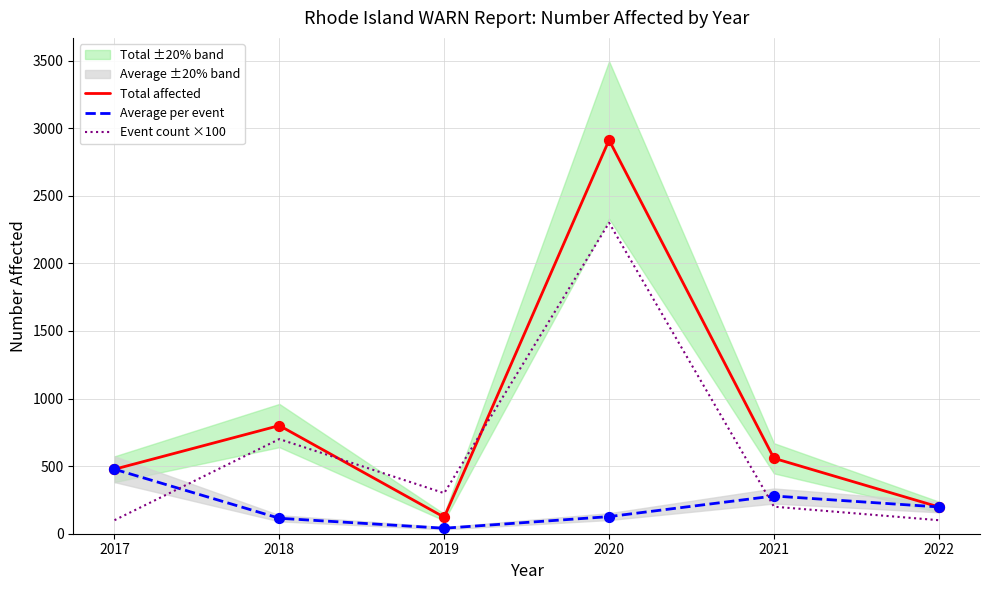

Which series ends up on top after the final intersection of Event count ×100 and Average per event?

Average per event